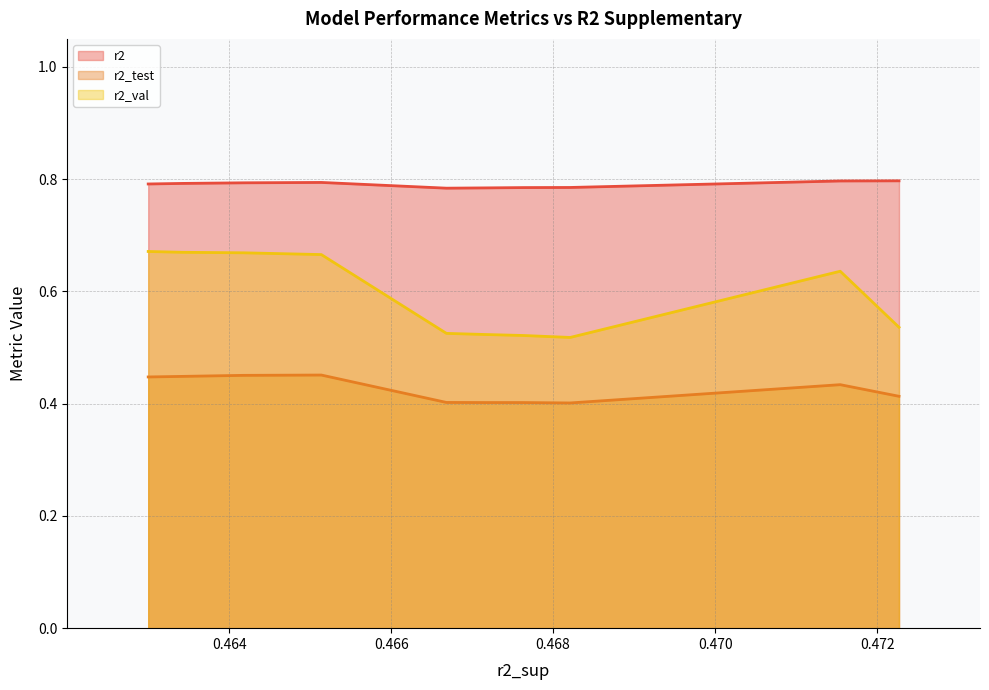

Does the chart have visible grid lines?

Yes